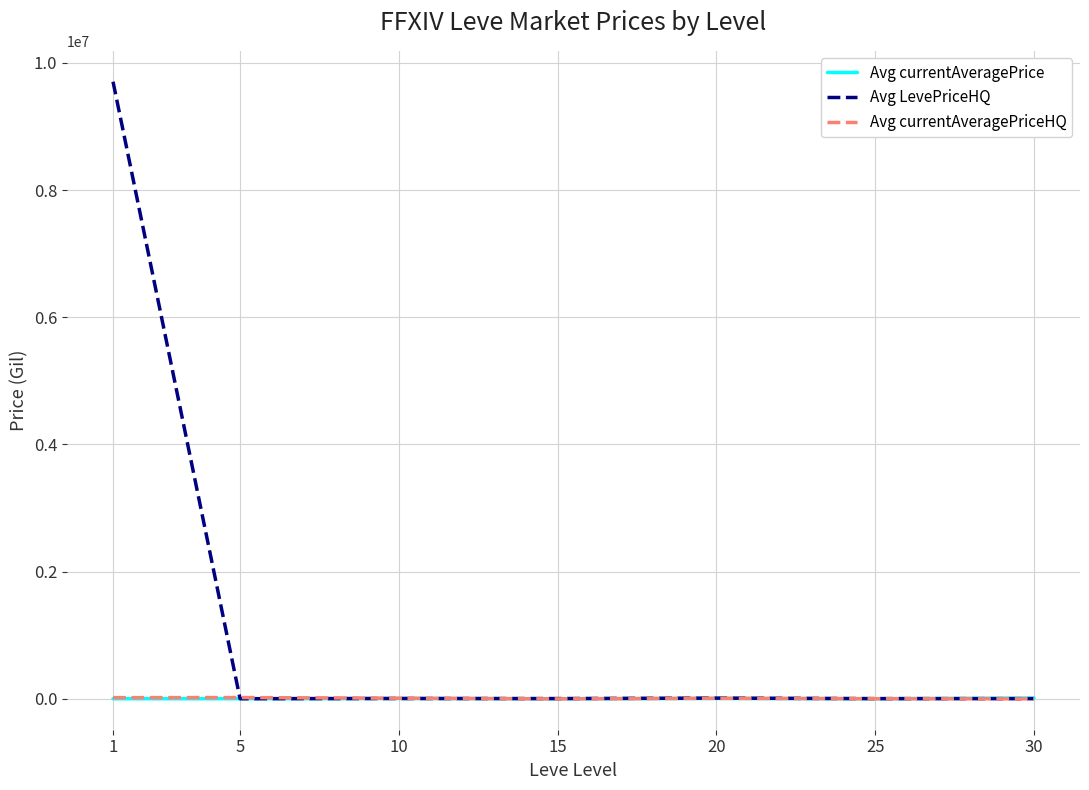

What is the difference between the maximum and minimum values in the Avg currentAveragePrice series?

11009.7